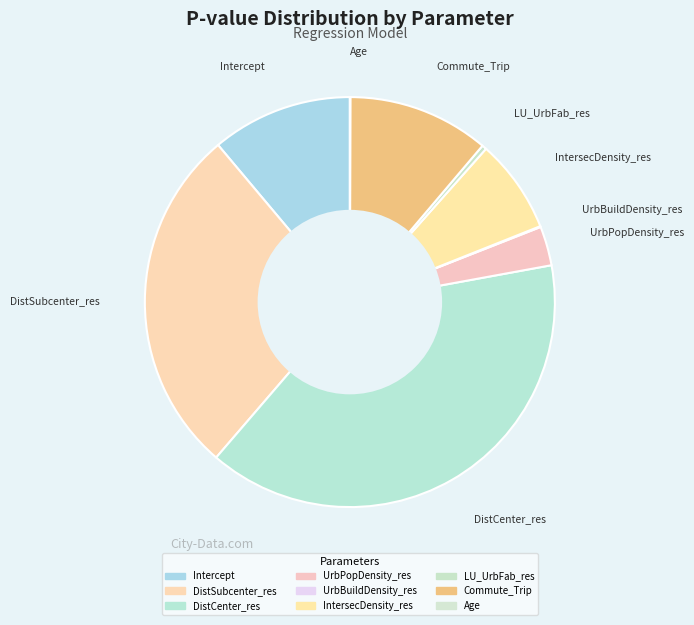

To the nearest percent, what is the average slice percentage?

11%